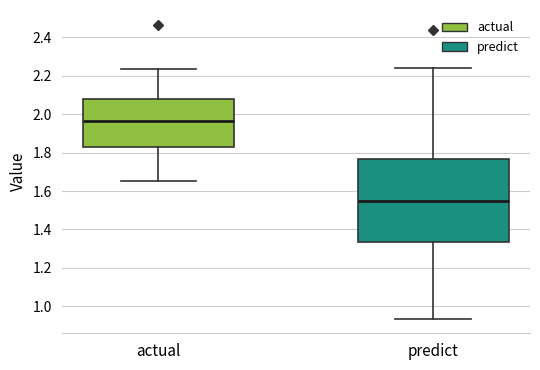

Comparing the boxes themselves (not the whiskers), which one is the tallest?

predict